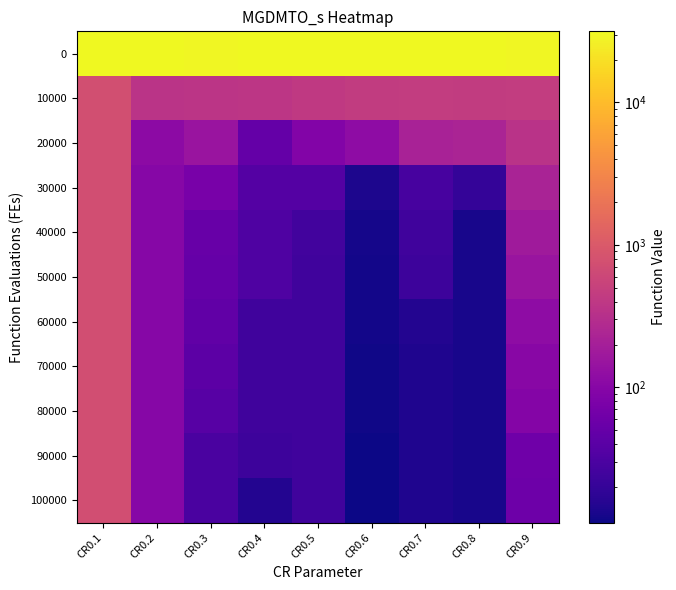

At which category is the sum across all series the highest?

CR0.1